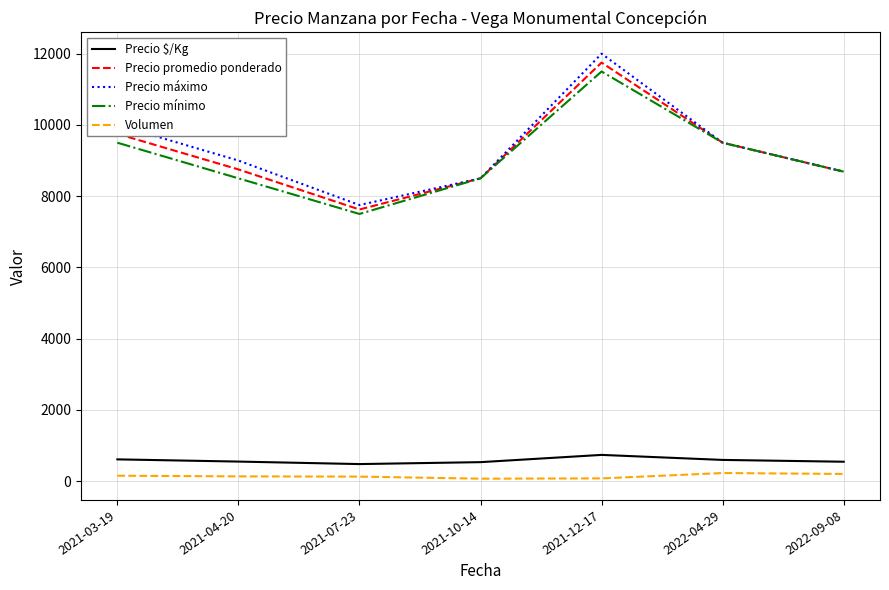

Is it true that Precio mínimo equals 5124.1 at 2022-04-29?

False